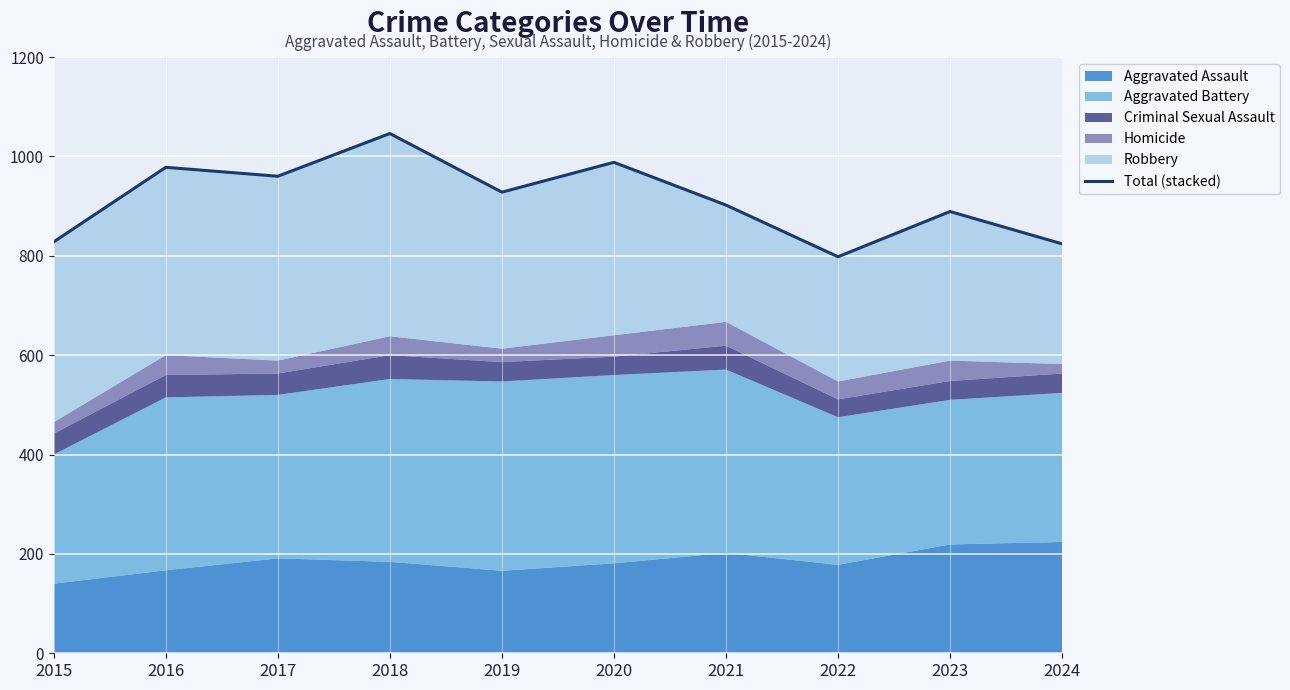

What is the ratio of the value at 2021 to the value at 2020?

0.9